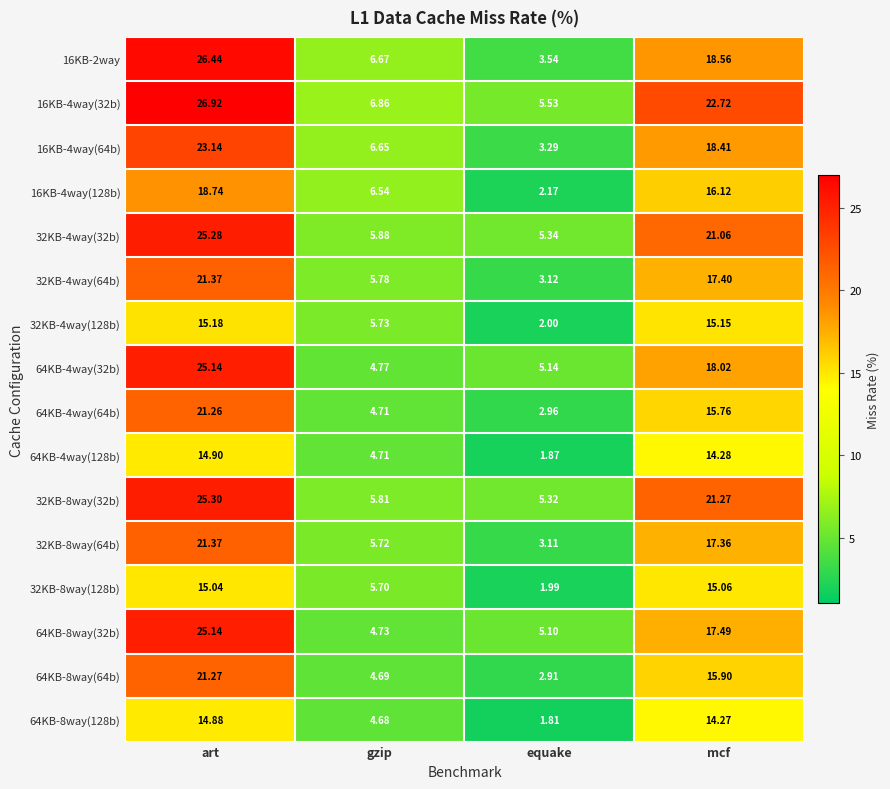

At which category is the sum across all series the highest?

art